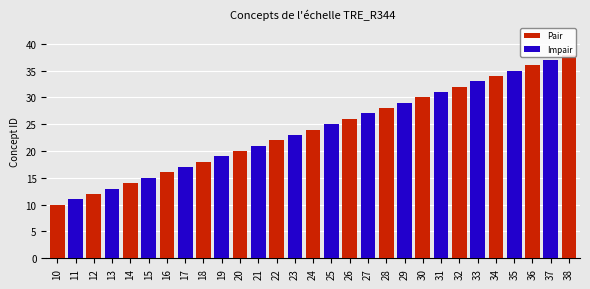

The value at 27 is 40. True or false?

False